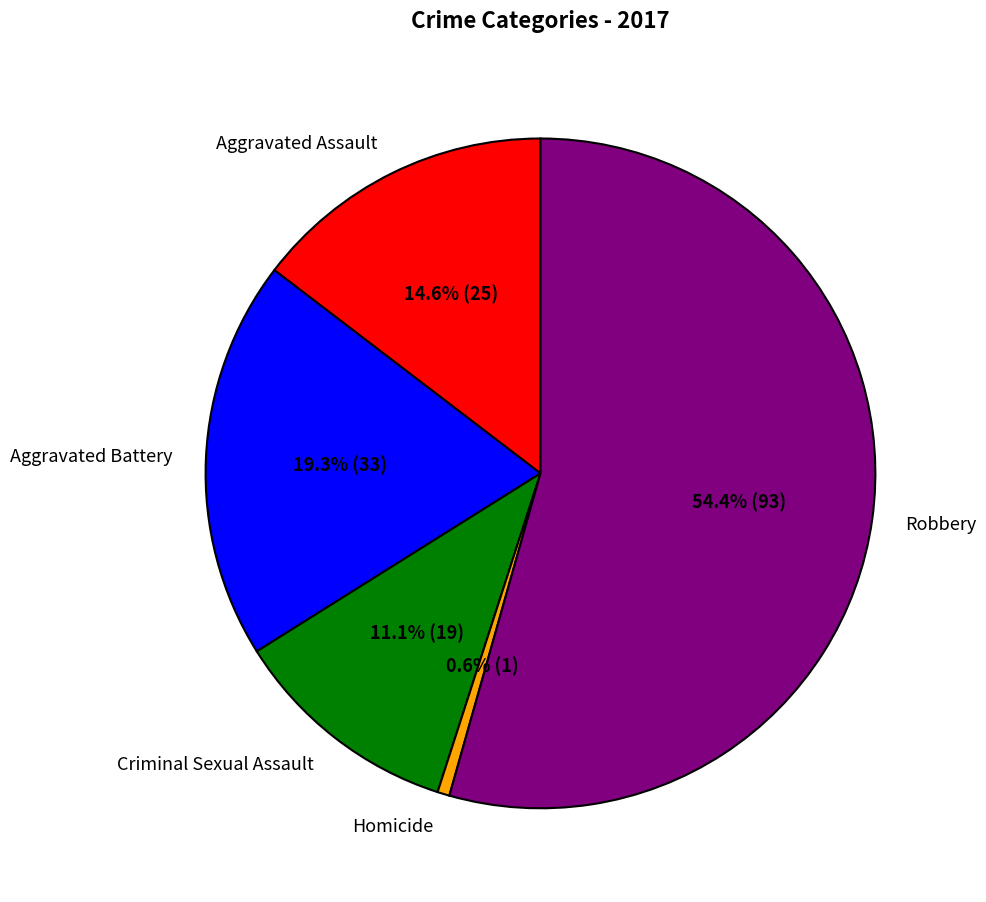

To the nearest percent, what is the difference between the Robbery and Homicide slice percentages?

54%